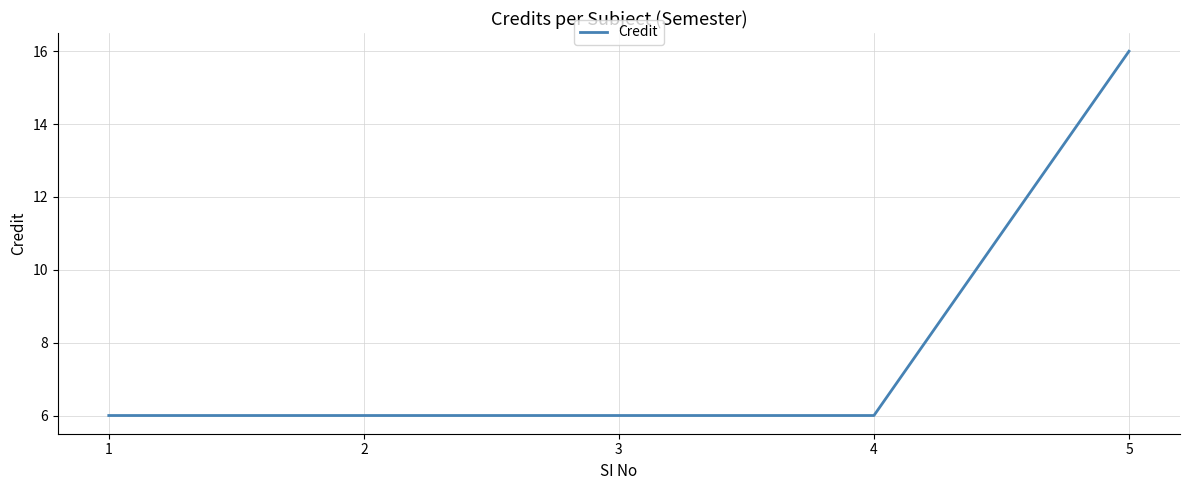

What is the maximum value shown in the chart?

16